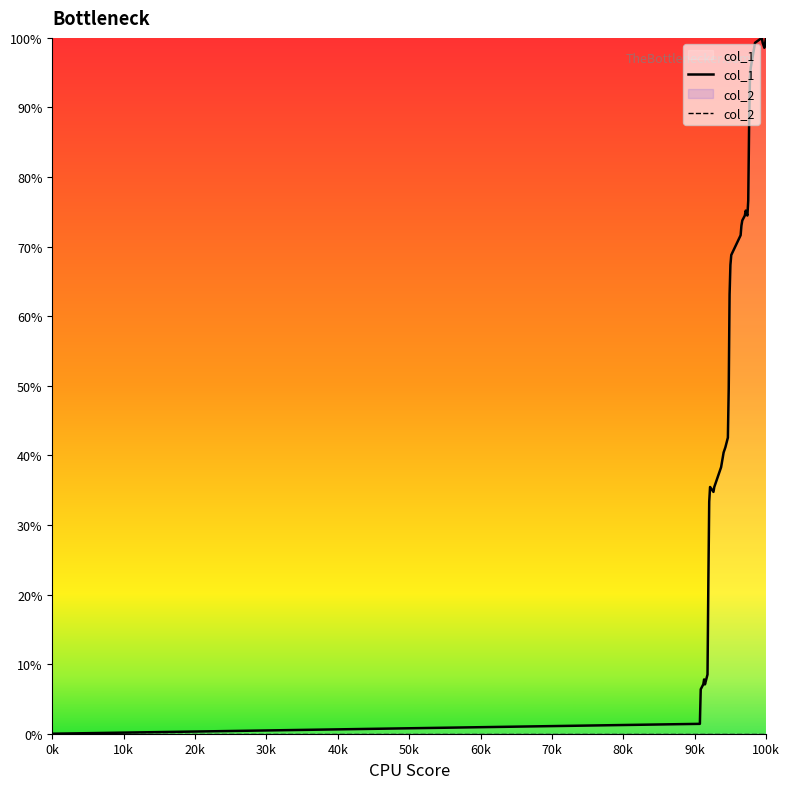

Which series has the widest spread of values?

col_1